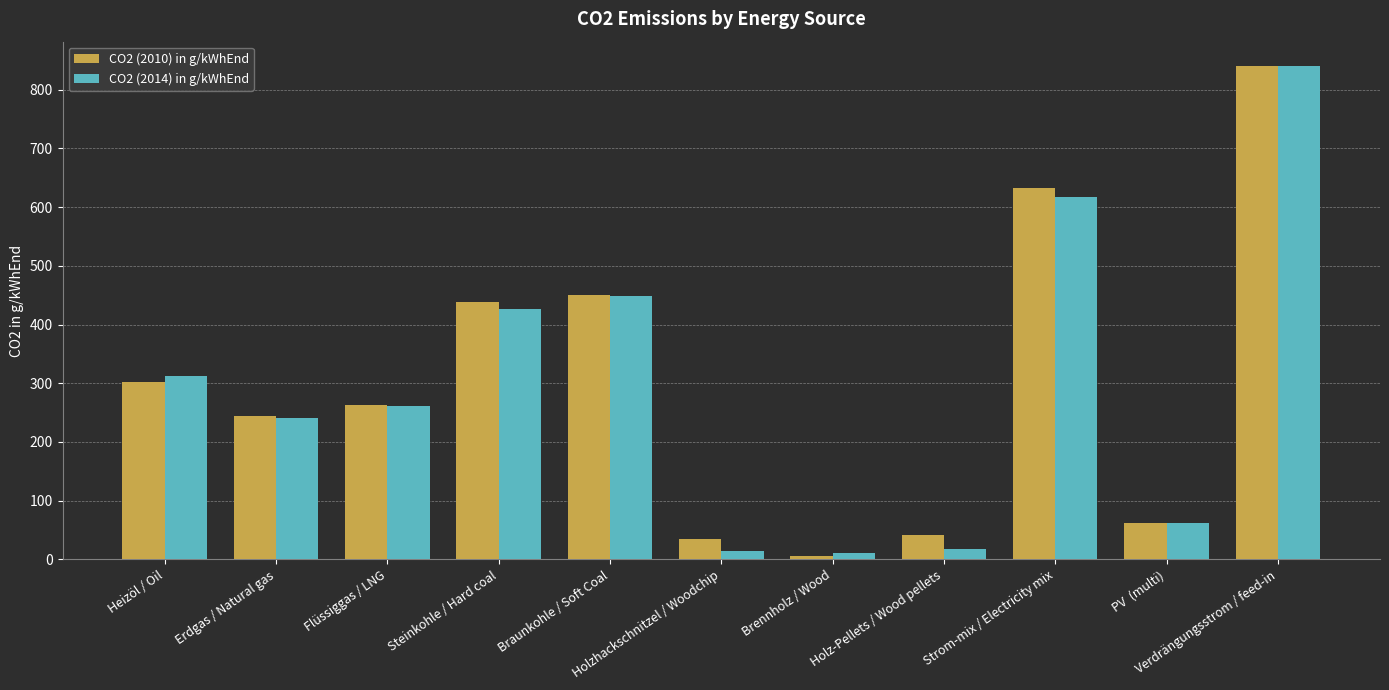

At how many categories does at least one series exceed 384?

4